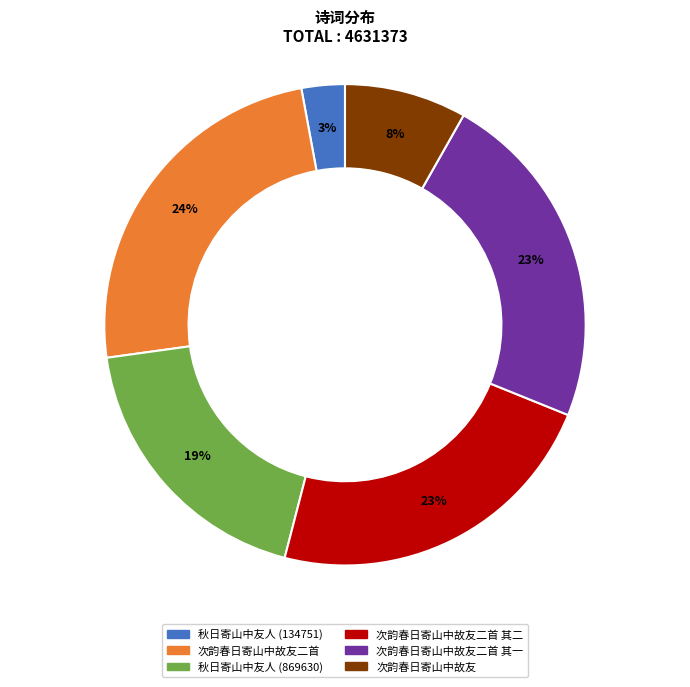

Which slice is the smallest?

秋日寄山中友人 (134751)